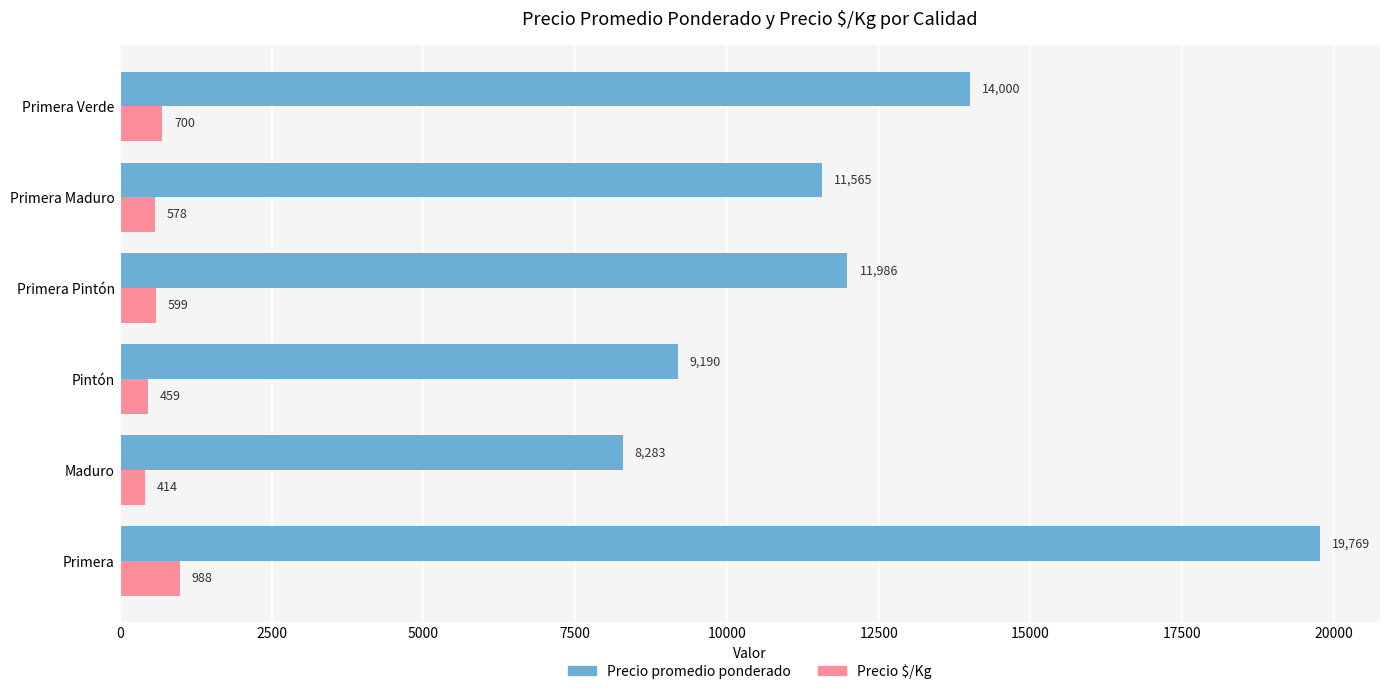

True or false: Precio $/Kg has a value of 459 at Pintón.

True